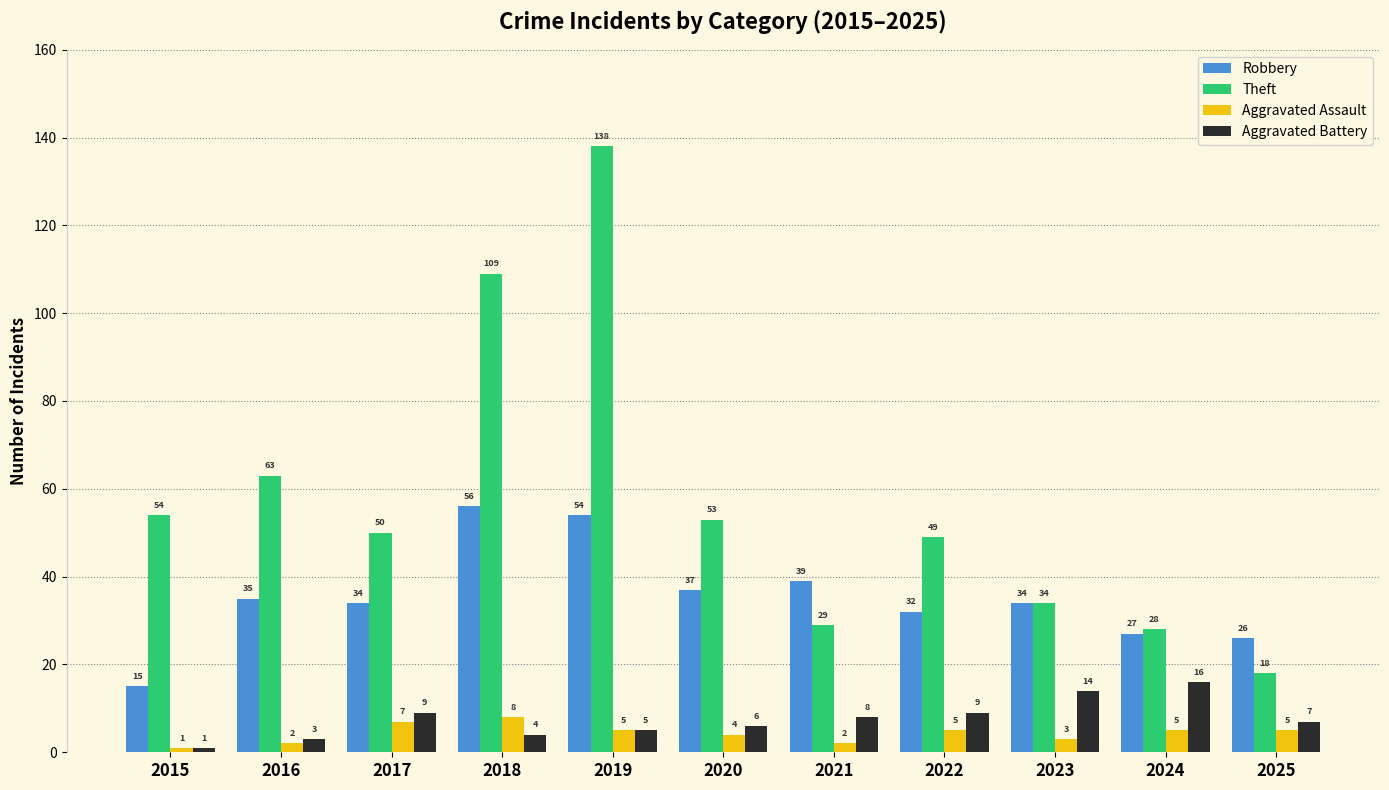

What value does the Aggravated Battery series have at 2016?

3